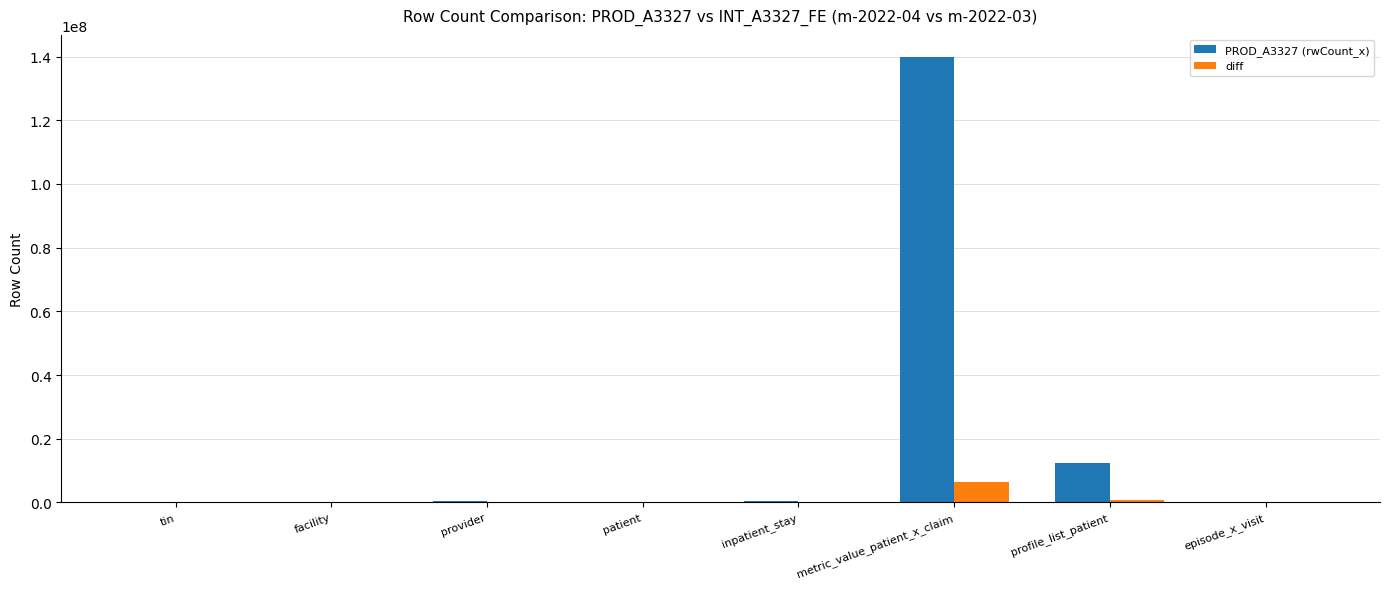

True or false: PROD_A3327 (rwCount_x) has a value of 139809947 at metric_value_patient_x_claim.

True